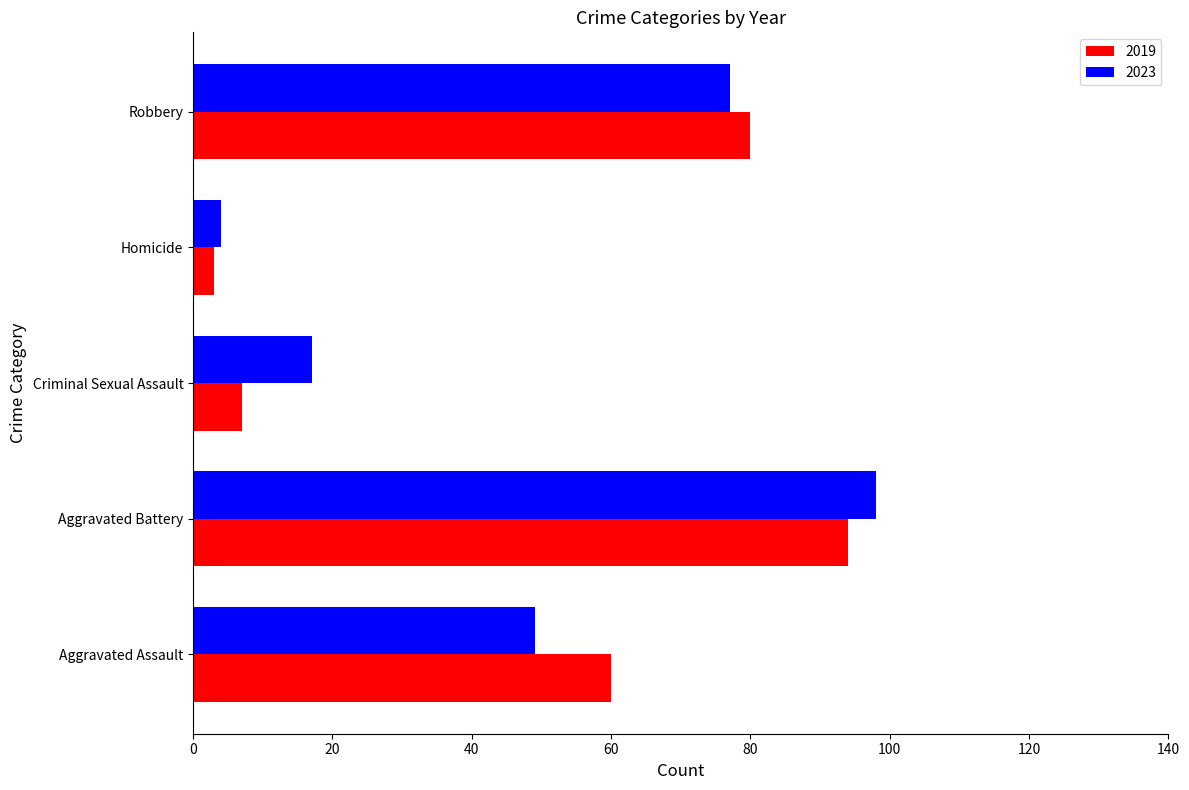

Which series has the largest range (max minus min)?

2023